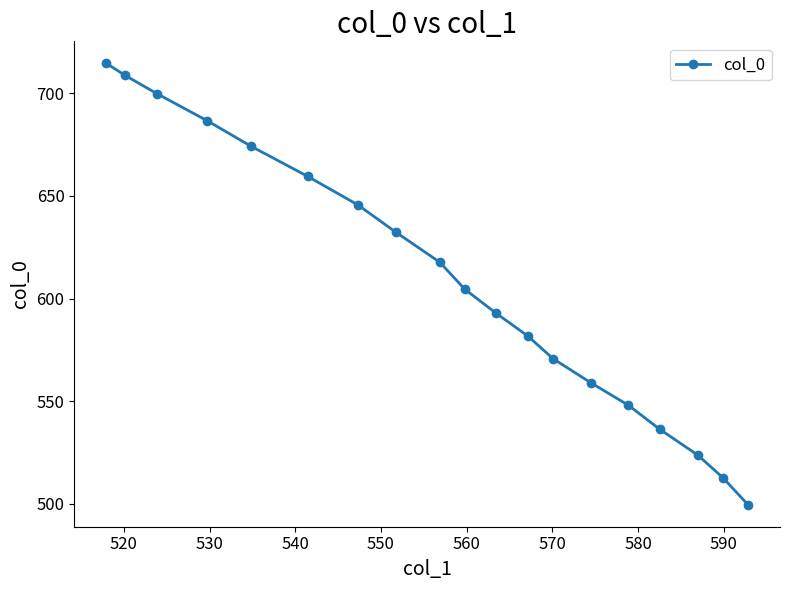

What is the smallest value displayed?

499.6